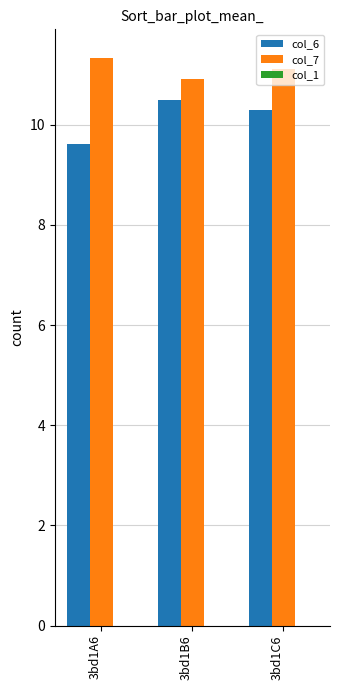

What is the value of the col_6 bar at the 3rd from the left?

10.3